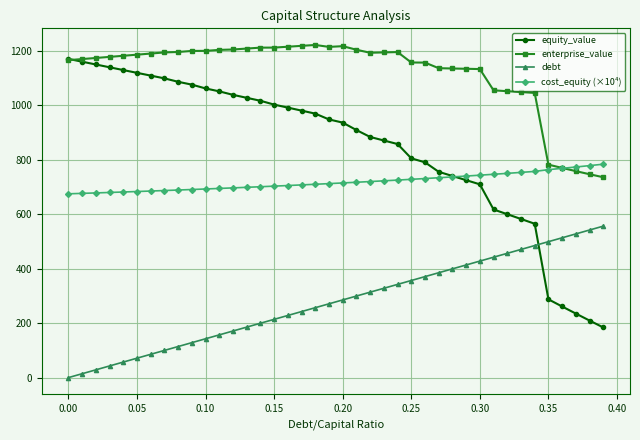

Which series has the largest range (max minus min)?

equity_value